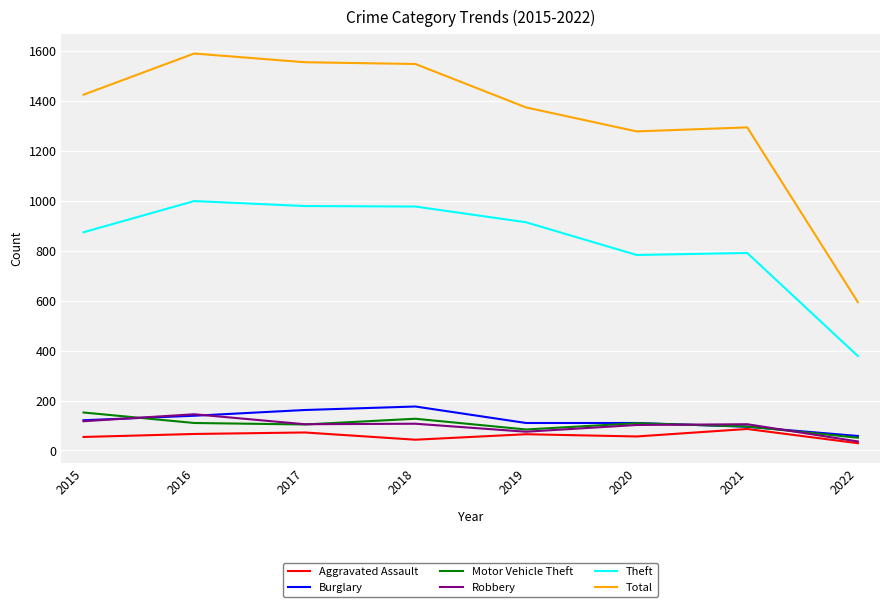

What is the maximum value for Burglary?

176